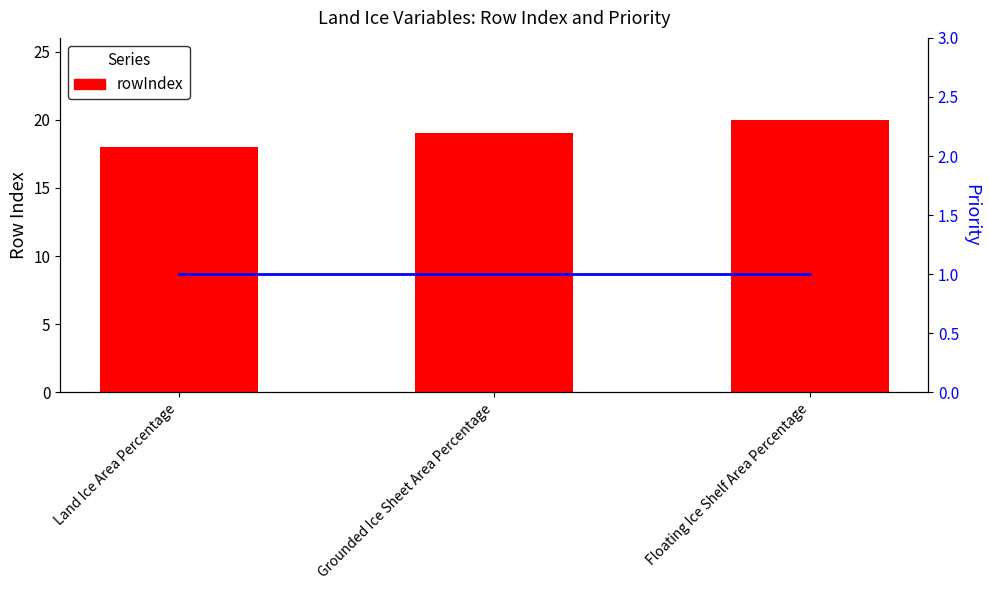

What is the total value across all series at Land Ice Area Percentage?

19